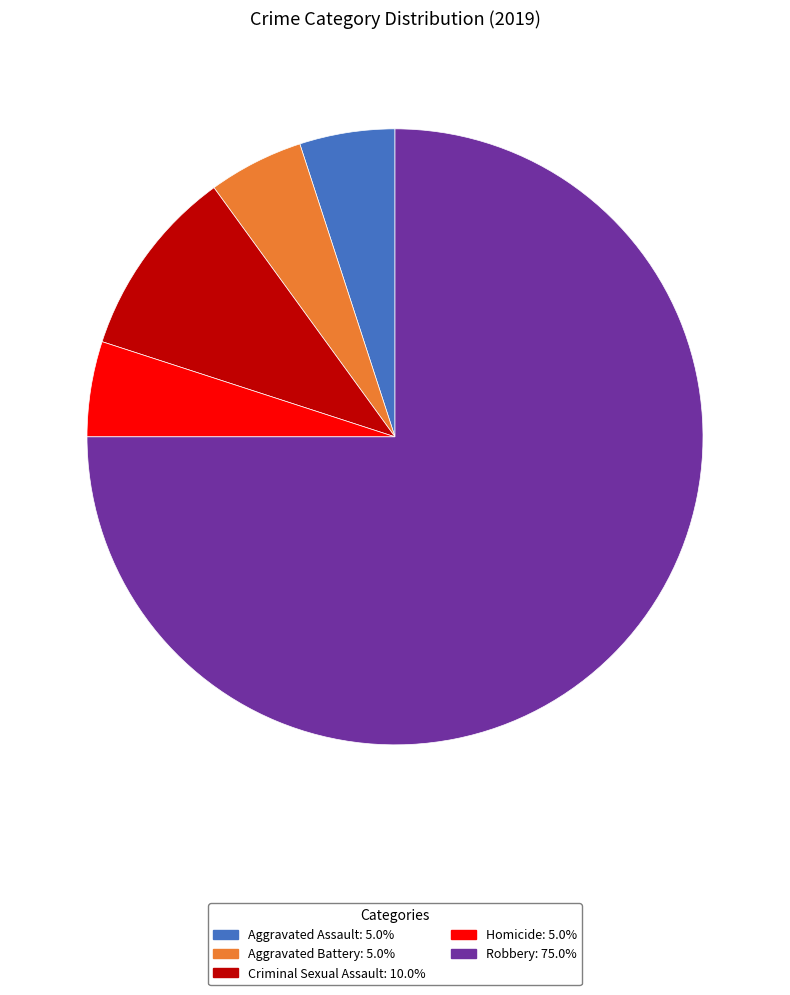

Do Robbery and Homicide together represent more than half of the pie?

Yes